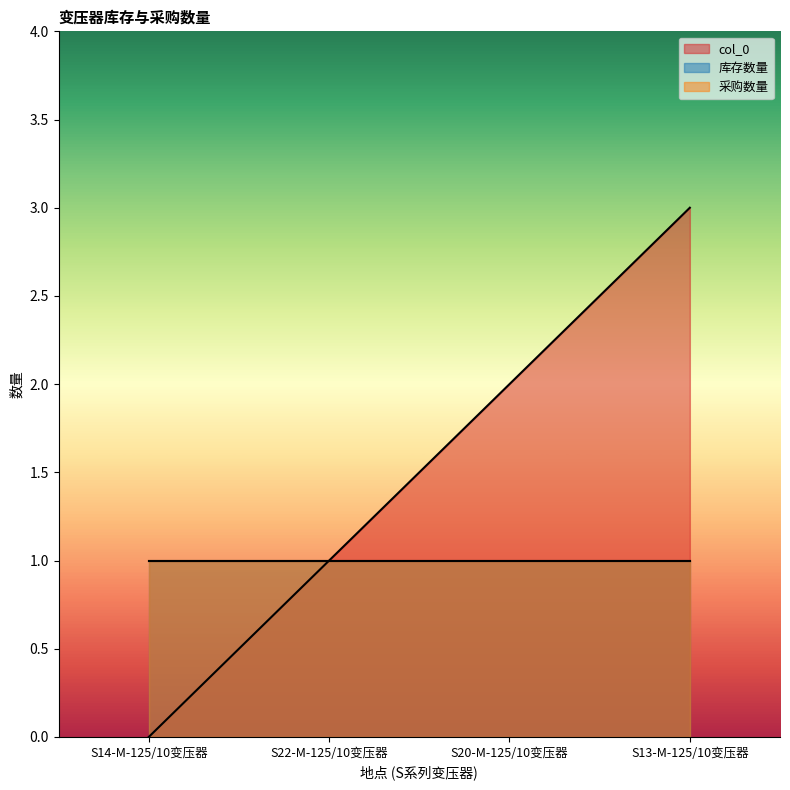

What is the lowest value of the 库存数量 series?

1